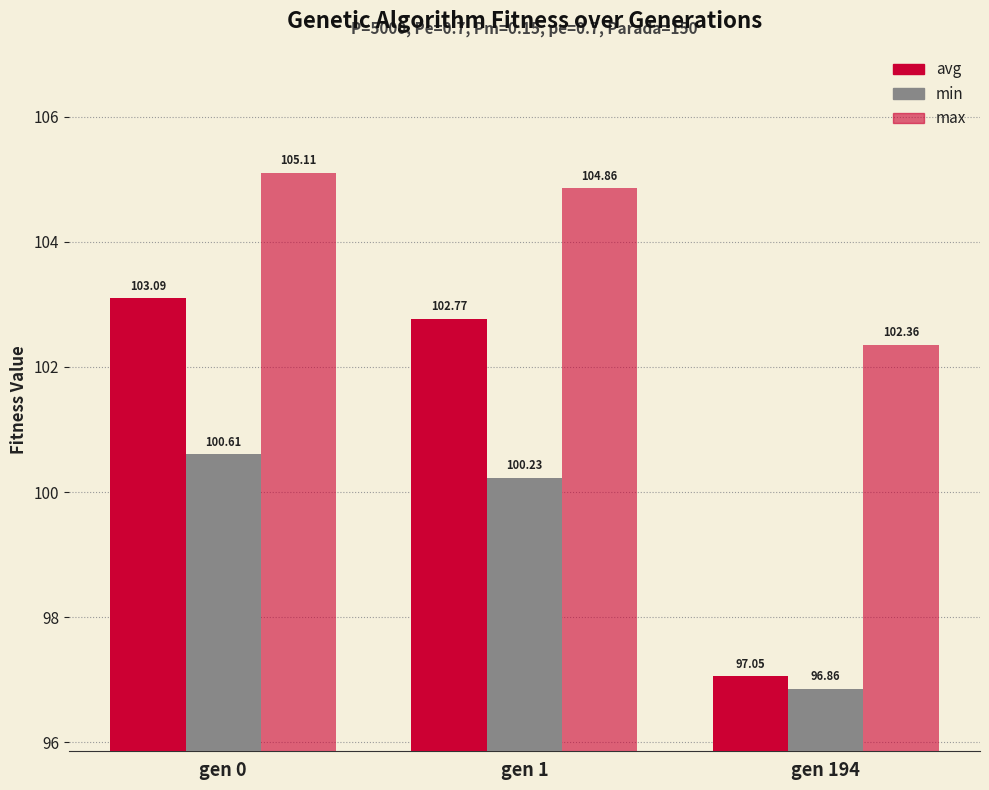

Are the bars horizontal?

No